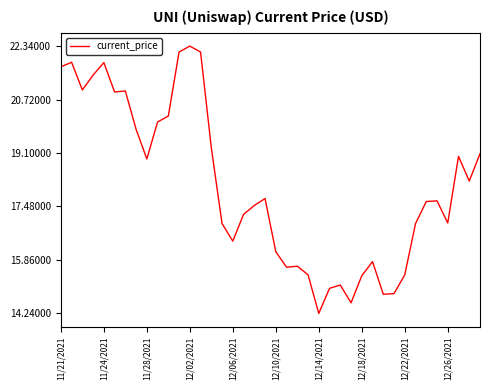

How many lines are shown in the chart?

1